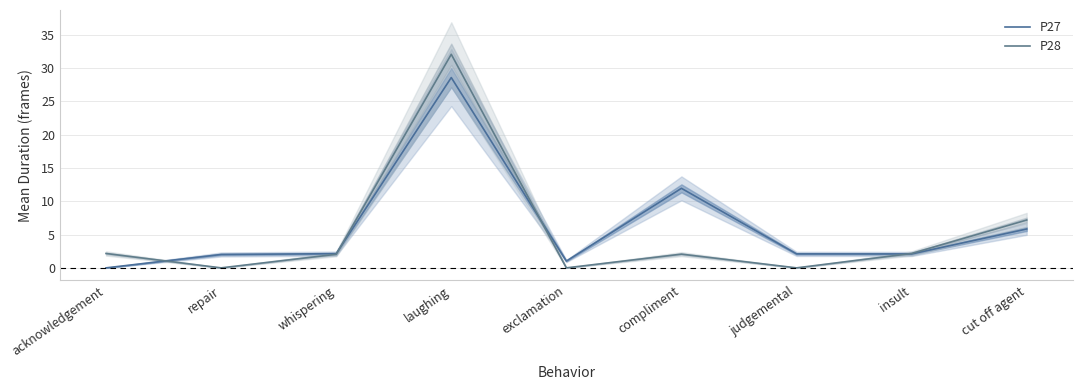

True or false: P28 has more than 2 points higher than both neighbors.

False